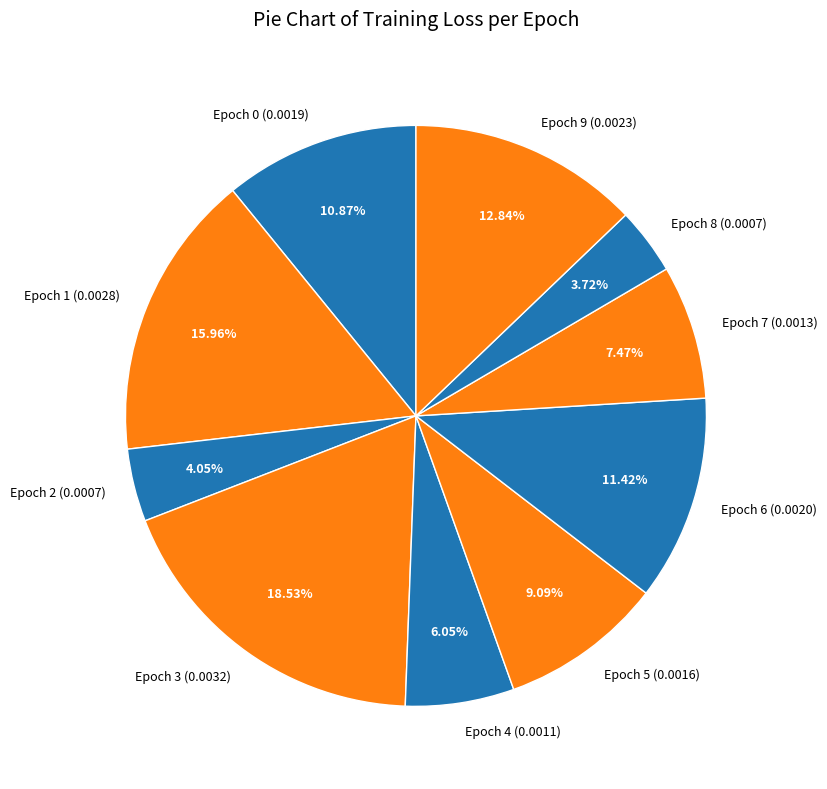

Is the sum of Epoch 5 (0.0016) and Epoch 7 (0.0013) greater than half?

No